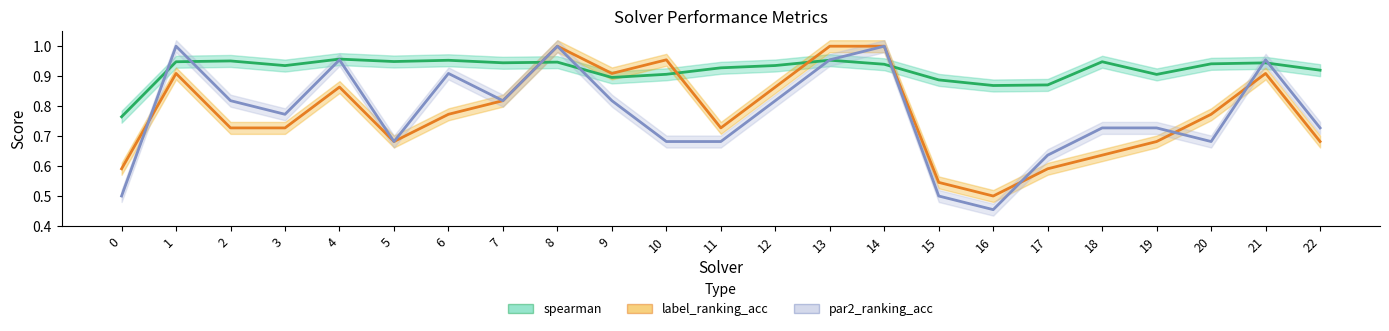

Reading left to right, extract all data points from this chart.

spearman: 0=0.8	1=0.9	2=1.0	3=0.9	4=1.0	5=0.9	6=1.0	7=0.9	8=0.9	9=0.9	10=0.9	11=0.9	12=0.9	13=1.0	14=0.9	15=0.9	16=0.9	17=0.9	18=0.9	19=0.9	20=0.9	21=0.9	22=0.9
label_ranking_acc: 0=0.6	1=0.9	2=0.7	3=0.7	4=0.9	5=0.7	6=0.8	7=0.8	8=1.0	9=0.9	10=1.0	11=0.7	12=0.9	13=1.0	14=1.0	15=0.5	16=0.5	17=0.6	18=0.6	19=0.7	20=0.8	21=0.9	22=0.7
par2_ranking_acc: 0=0.5	1=1.0	2=0.8	3=0.8	4=1.0	5=0.7	6=0.9	7=0.8	8=1.0	9=0.8	10=0.7	11=0.7	12=0.8	13=1.0	14=1.0	15=0.5	16=0.5	17=0.6	18=0.7	19=0.7	20=0.7	21=1.0	22=0.7